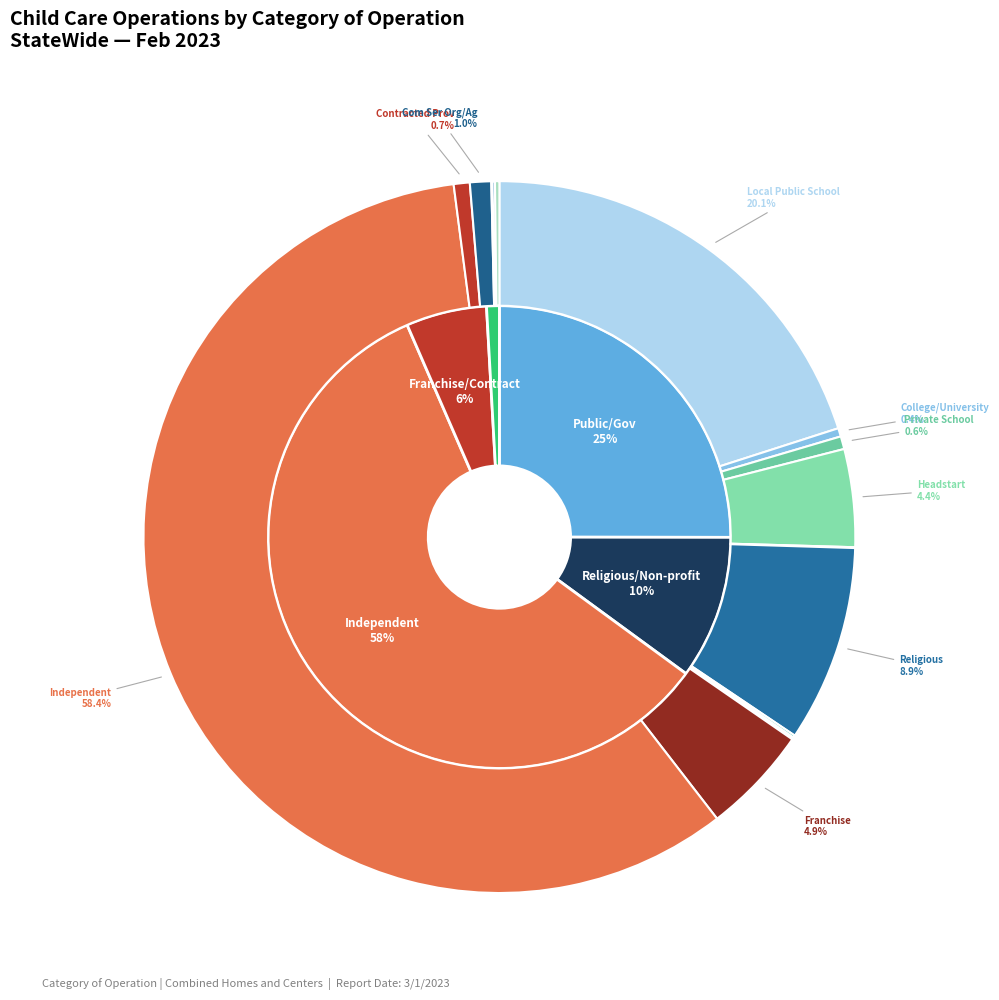

How many segments does this pie chart have?

15